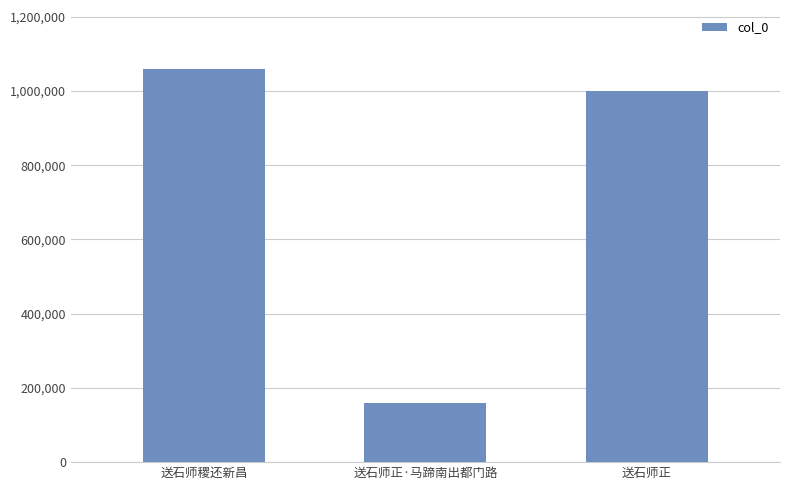

What is the maximum value shown in the chart?

1059135